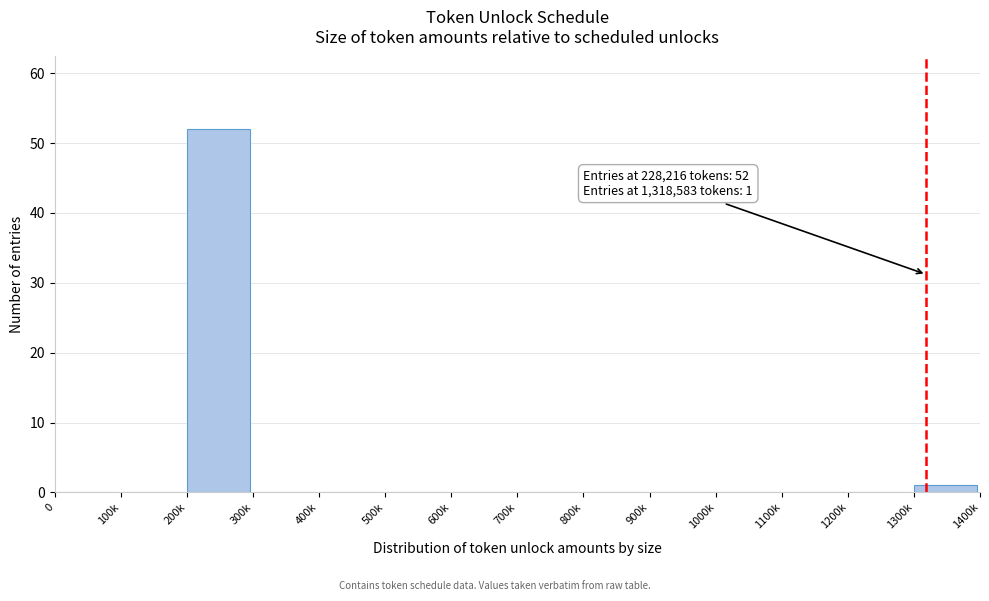

Reading left to right, transcribe all the data shown in this chart.

0=0	100k=0	200k=52	300k=0	400k=0	500k=0	600k=0	700k=0	800k=0	900k=0	1000k=0	1100k=0	1200k=0	1300k=1